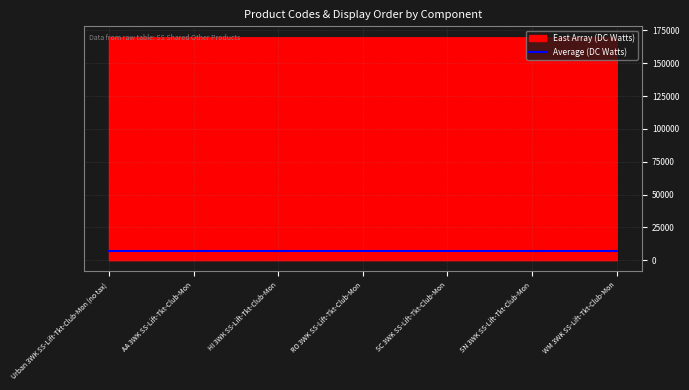

What is the maximum value shown in the chart?

169665